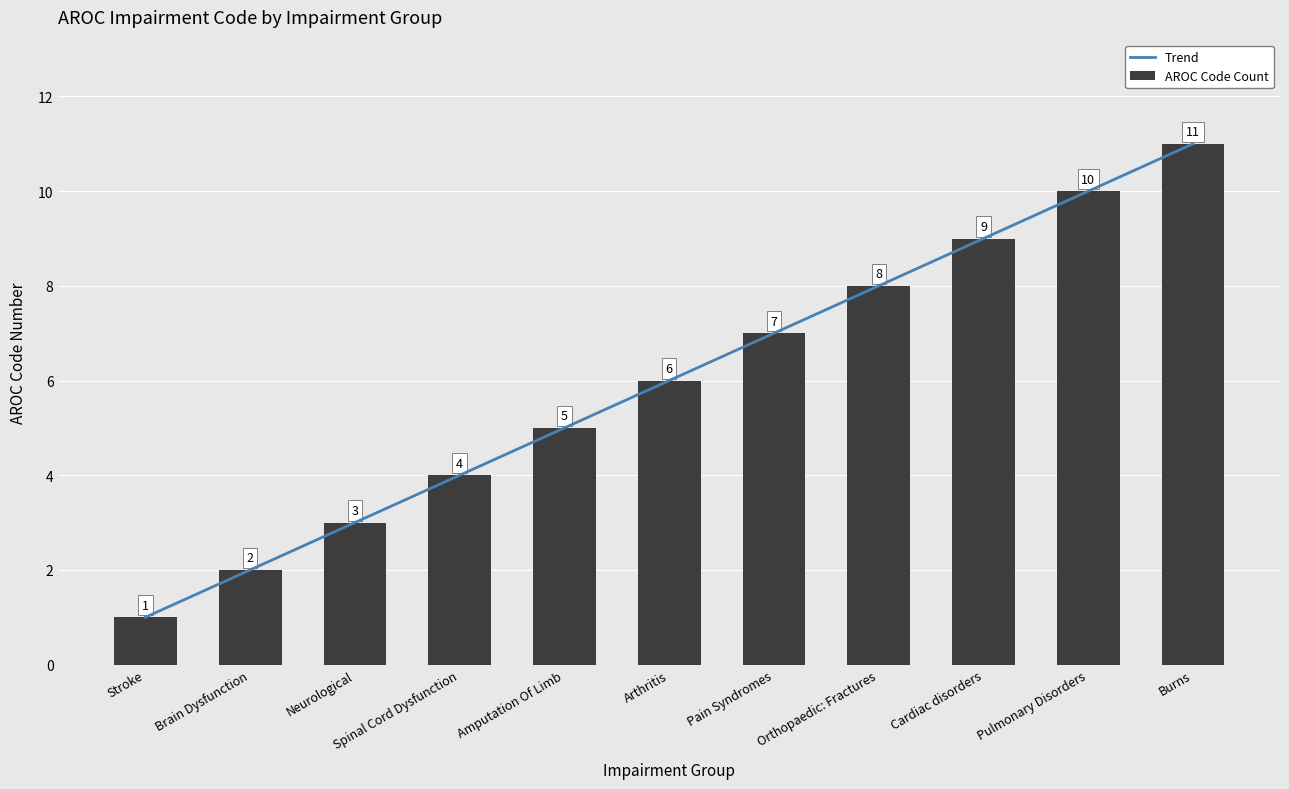

At which category does the chart reach its minimum across all series?

Stroke